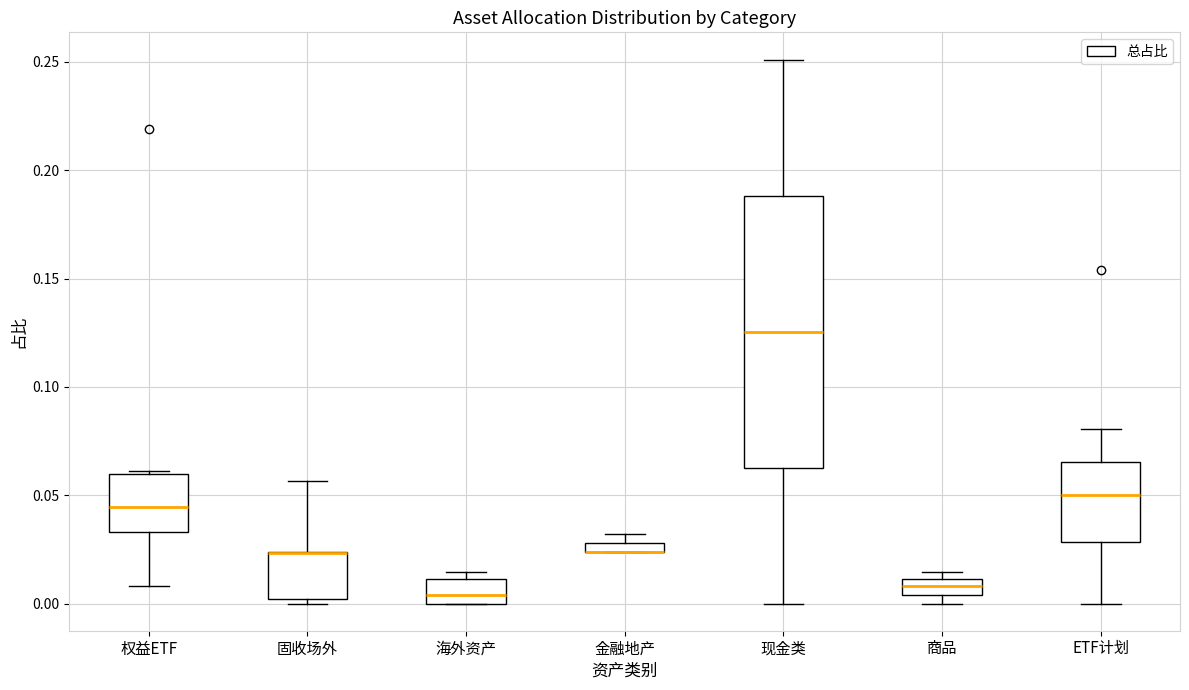

Which box is the tallest, from its lower edge to its upper edge?

现金类